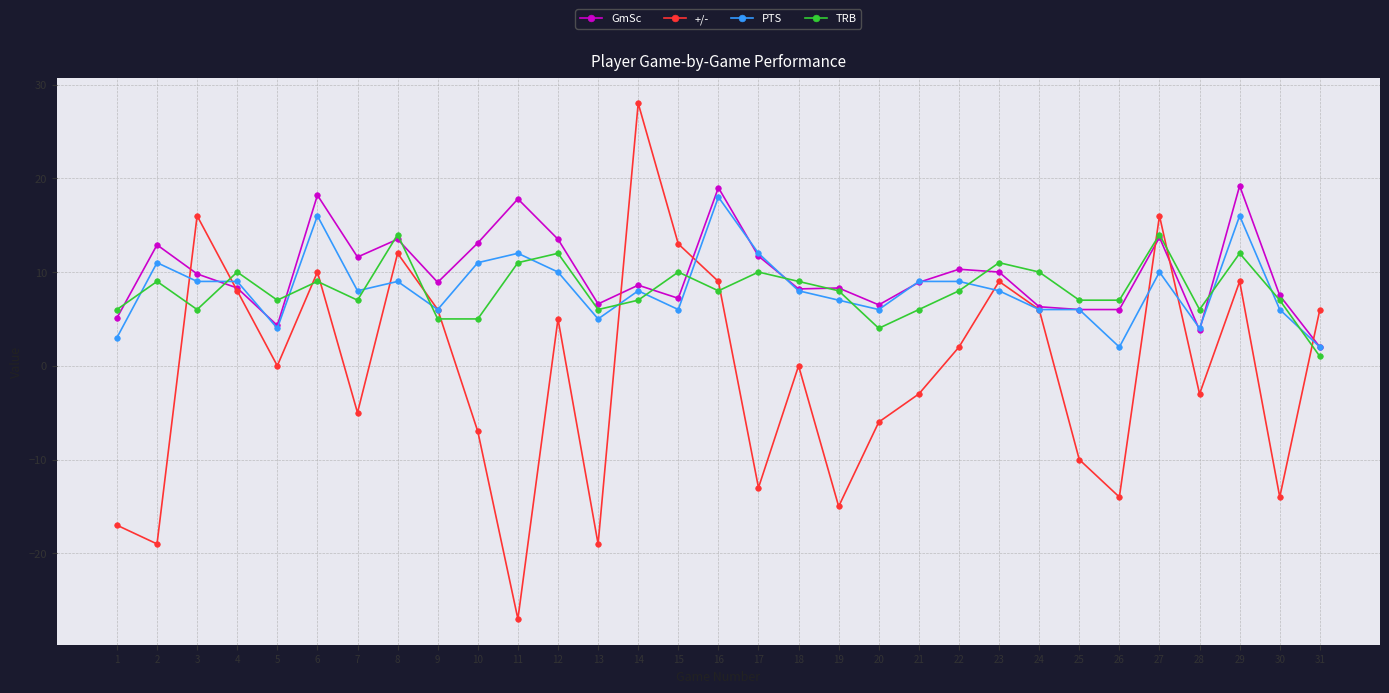

Count the number of data series in this chart.

4